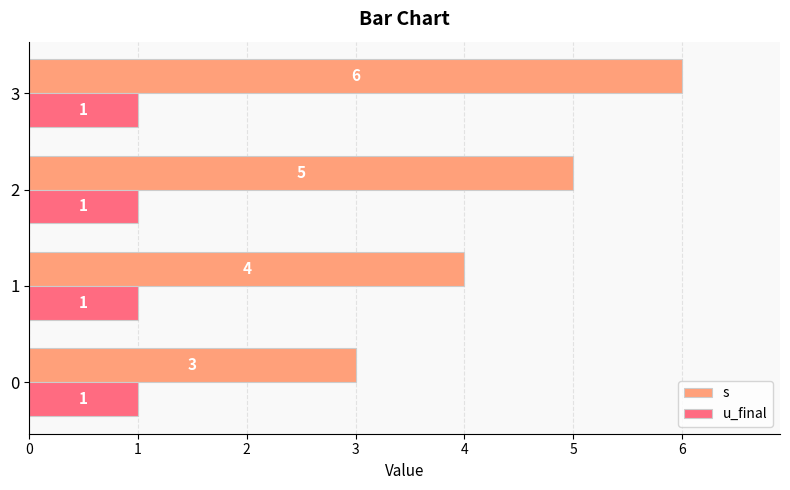

At which label is s closest to 4?

1